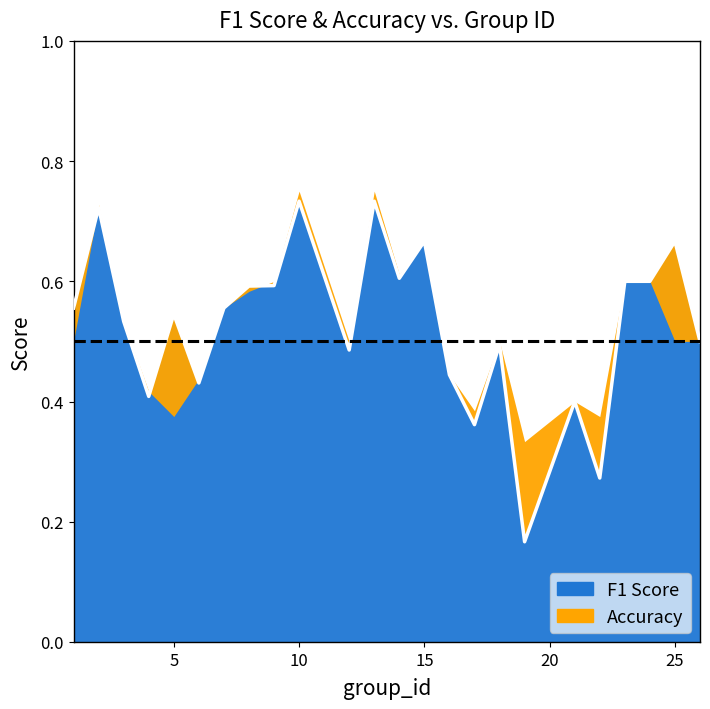

Is it true that the value at 8 is 0.6?

True